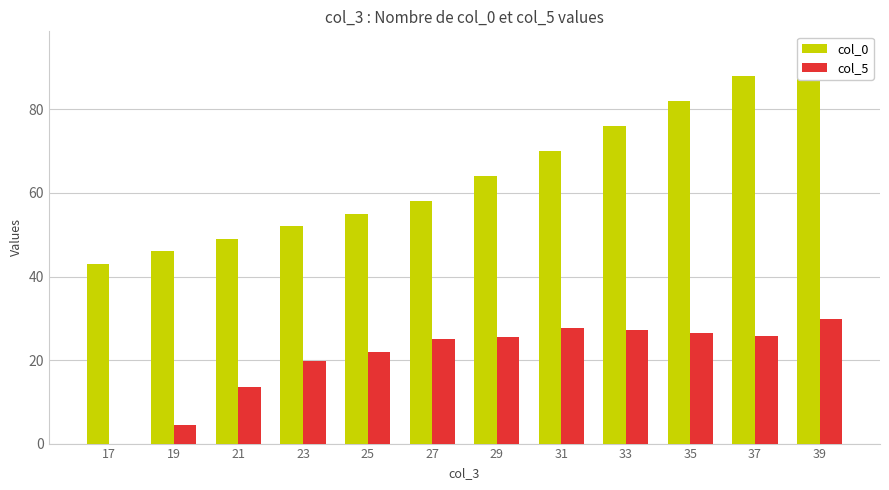

At how many categories does at least one series exceed 59?

6